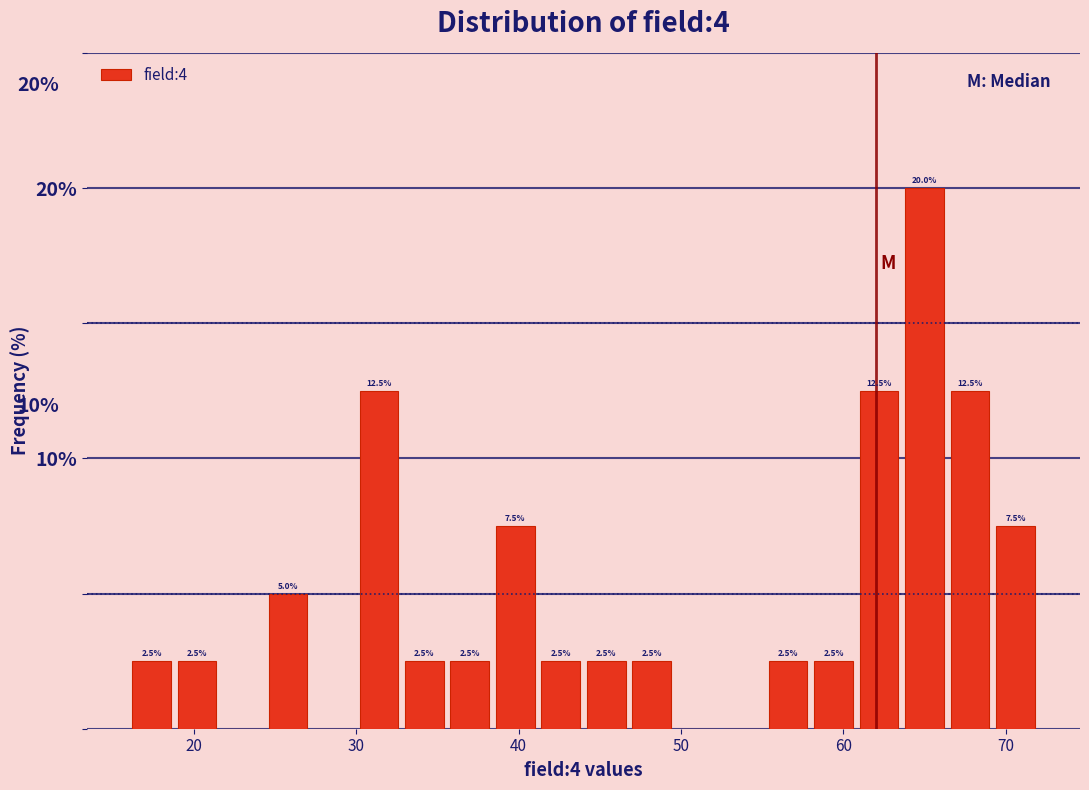

Read against the x-axis, roughly where is the centre of the tallest bar?

65